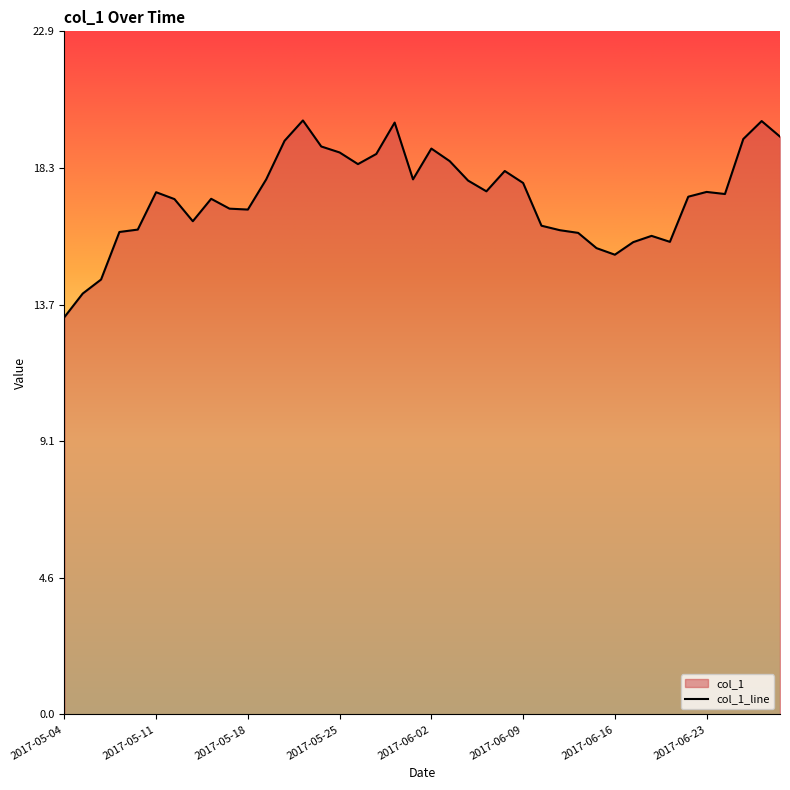

The value at 2017-05-30 is 12.2. True or false?

False